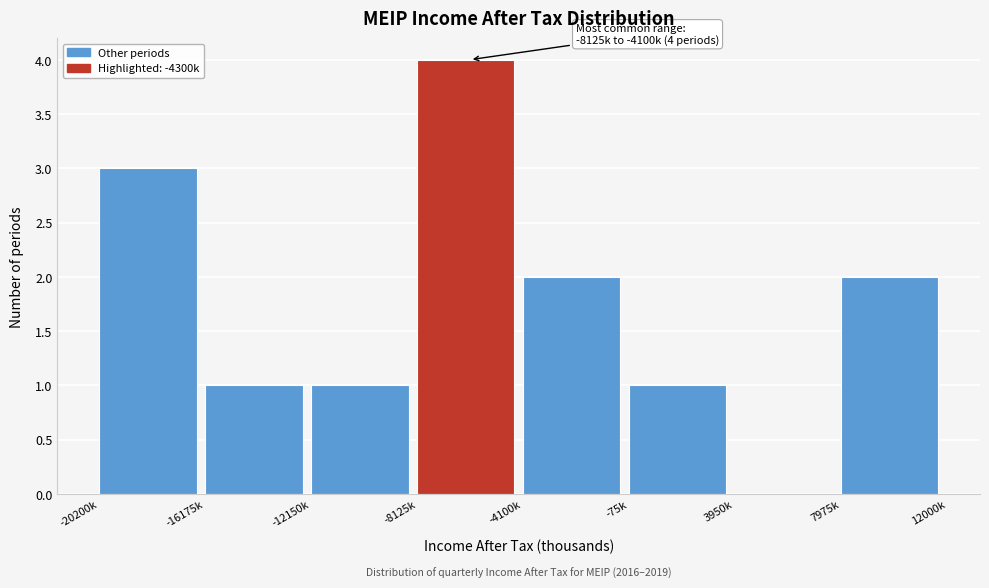

Reading right to left, extract all data points from this chart.

7975k=2	3950k=0	-75k=1	-4100k=2	-8125k=4	-12150k=1	-16175k=1	-20200k=3